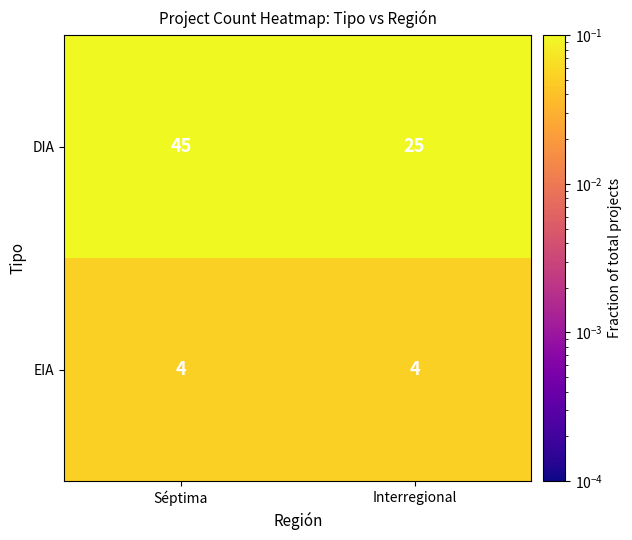

True or false: DIA has a value of 14 at Séptima.

False